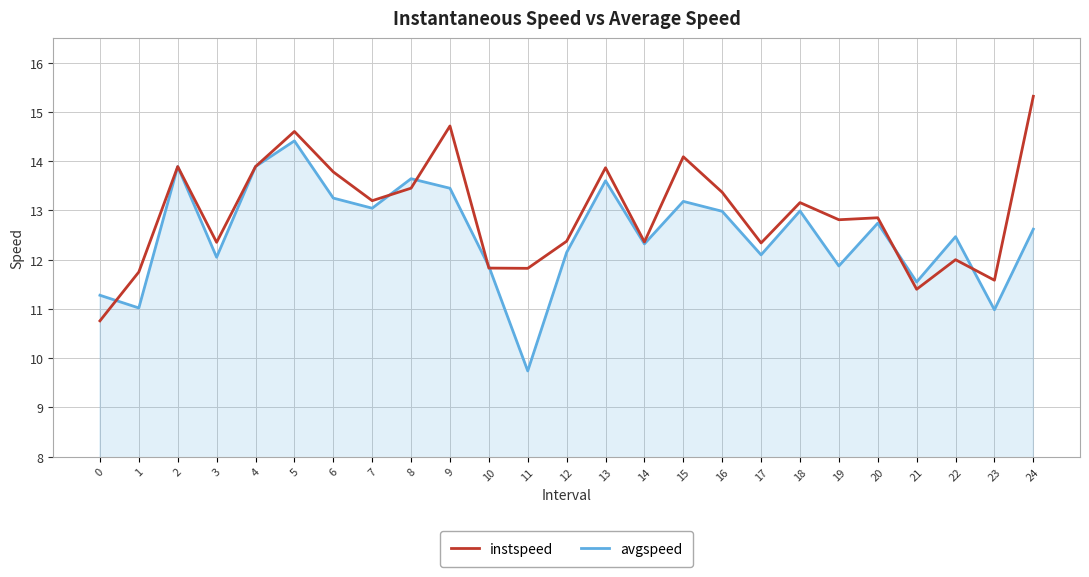

At which category does the chart reach its minimum across all series?

11